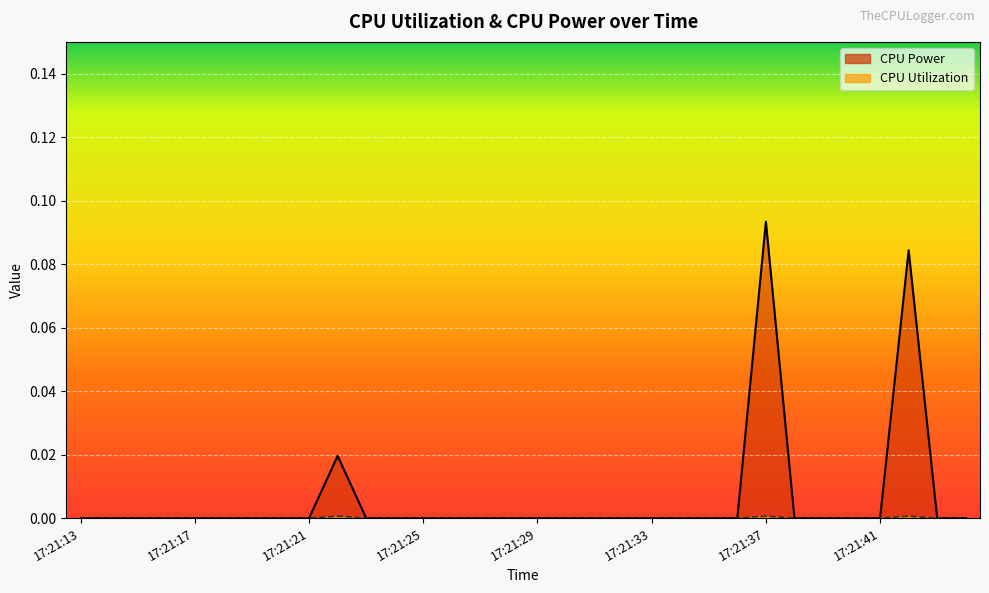

Count the number of data series in this chart.

2